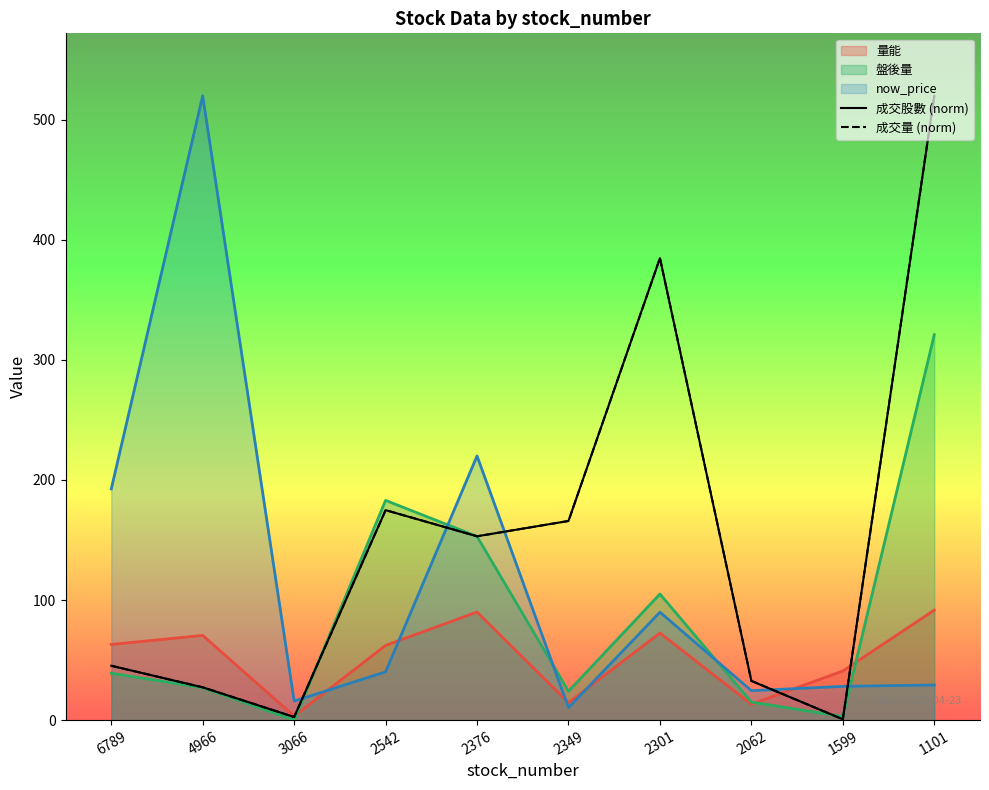

What is the difference between the highest and lowest values at 2301?

312.3